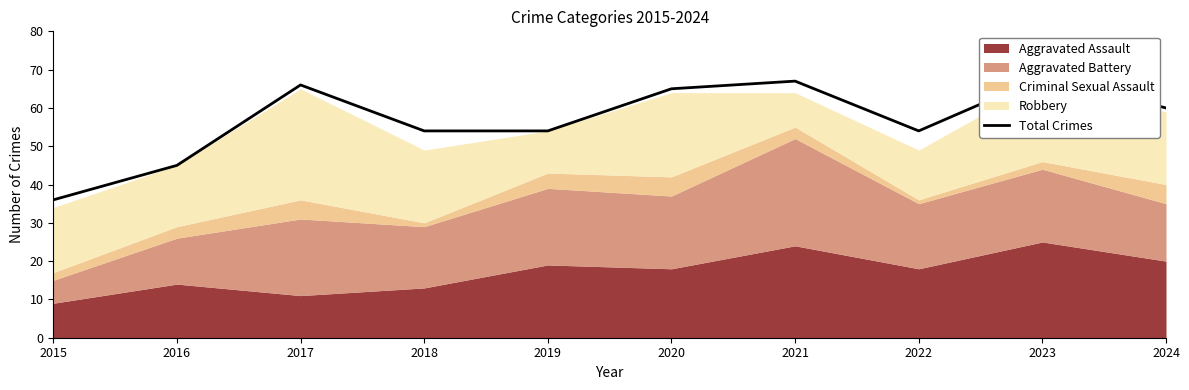

How many values exceed 60?

4